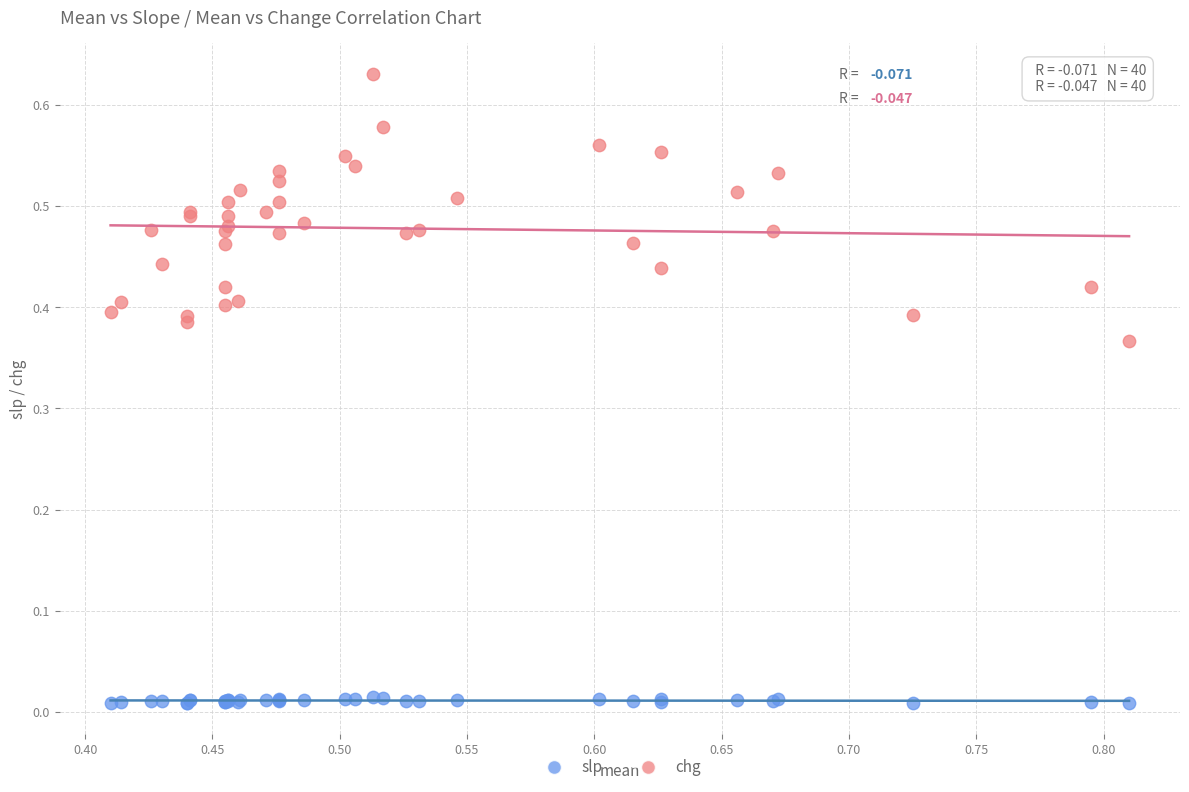

Which series contains the highest Y value?

chg